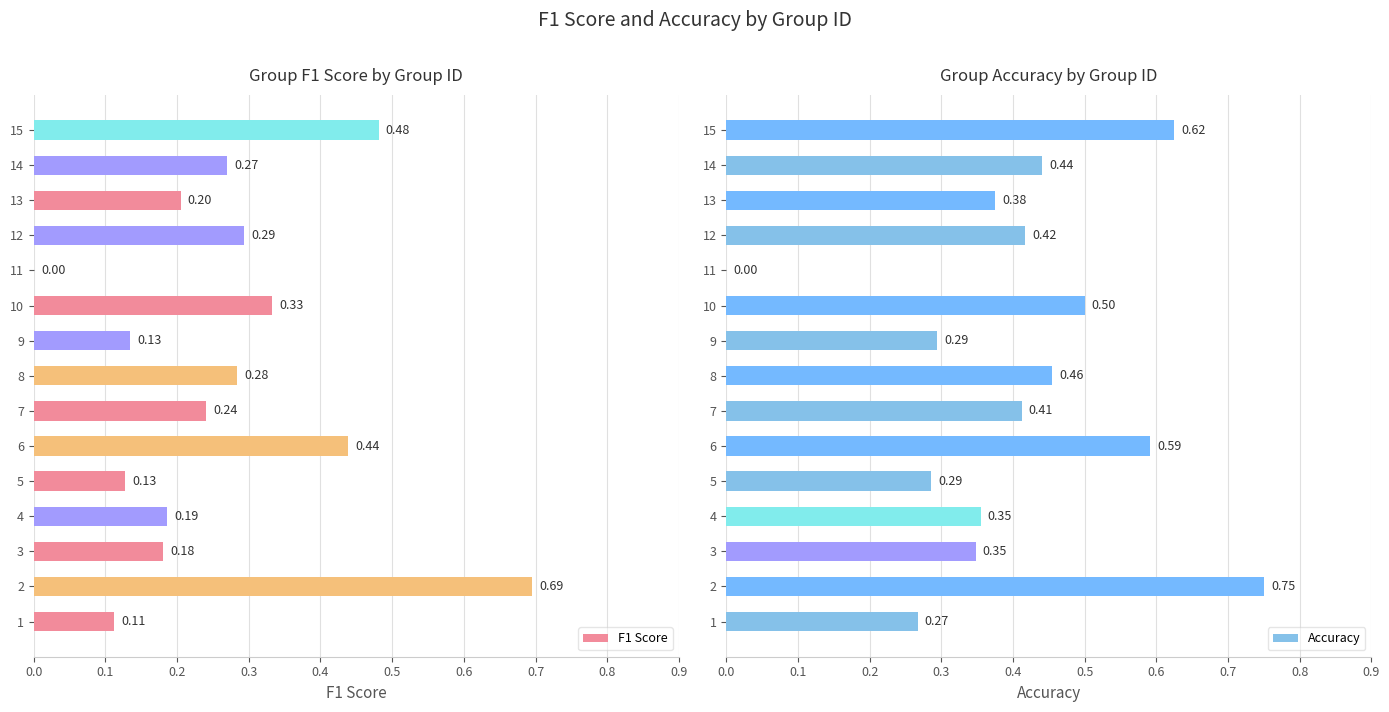

What is the sum of all F1 Score values?

4.0